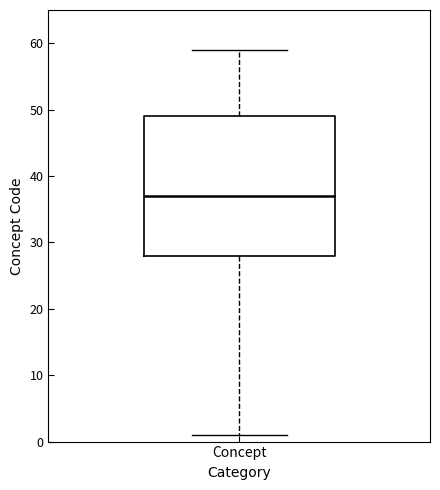

Transcribe this box plot: give where the median line is, the range the box spans, and where the two whiskers end, as read against the y-axis. The values are not printed on the chart, so give them approximately, as read against the axis.

median 37, box 28 to 49, whiskers 1 to 59